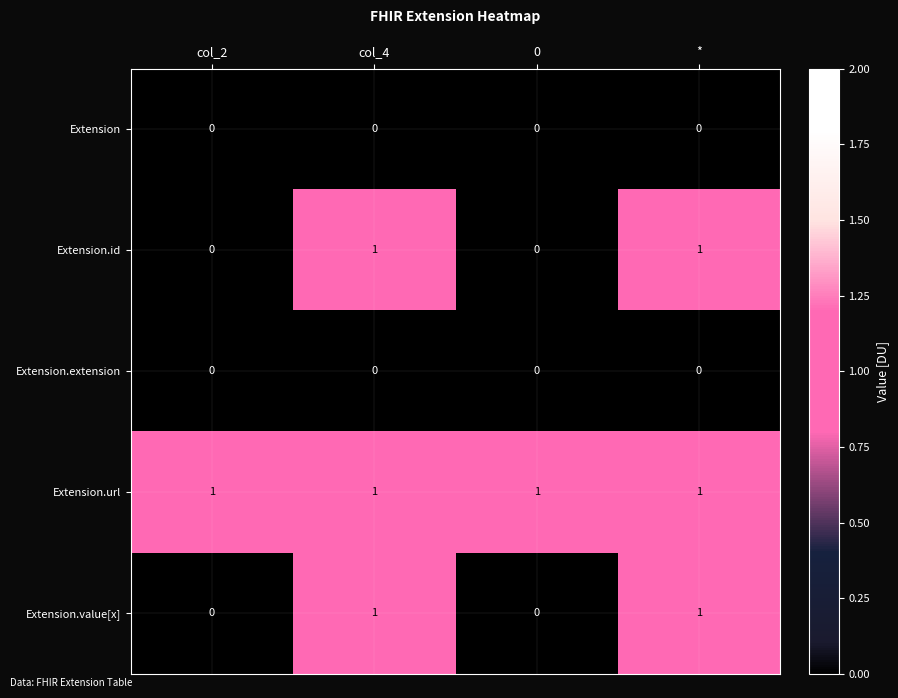

Count the Extension.id values in the range 0 to 1.

4